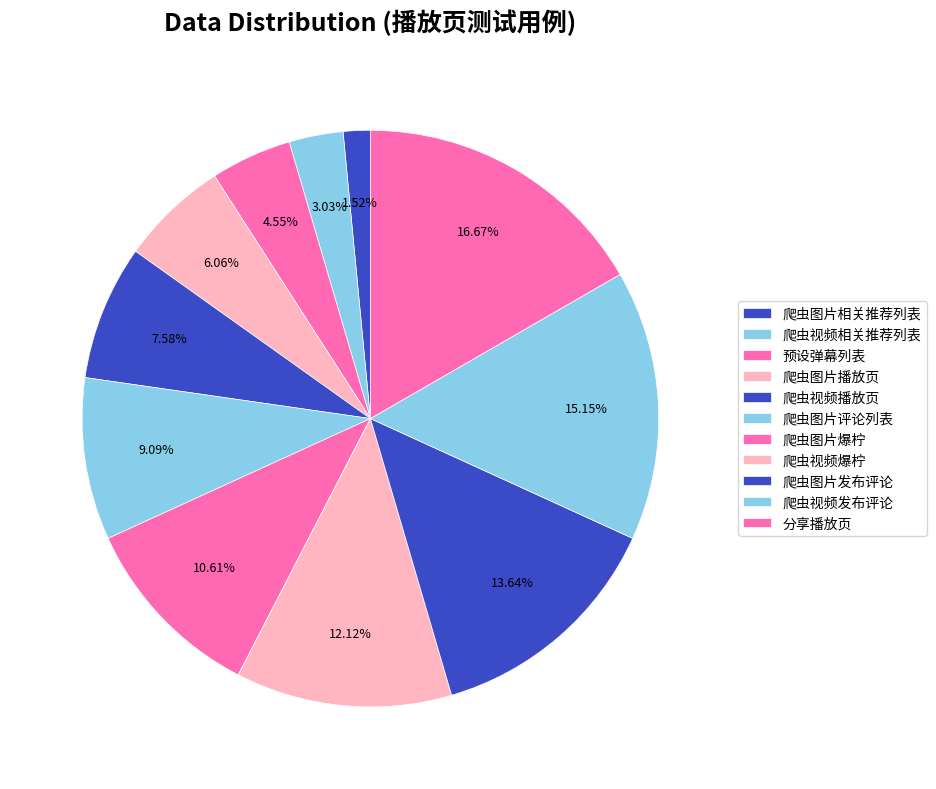

Is 爬虫视频爆柠 the majority of the pie?

No